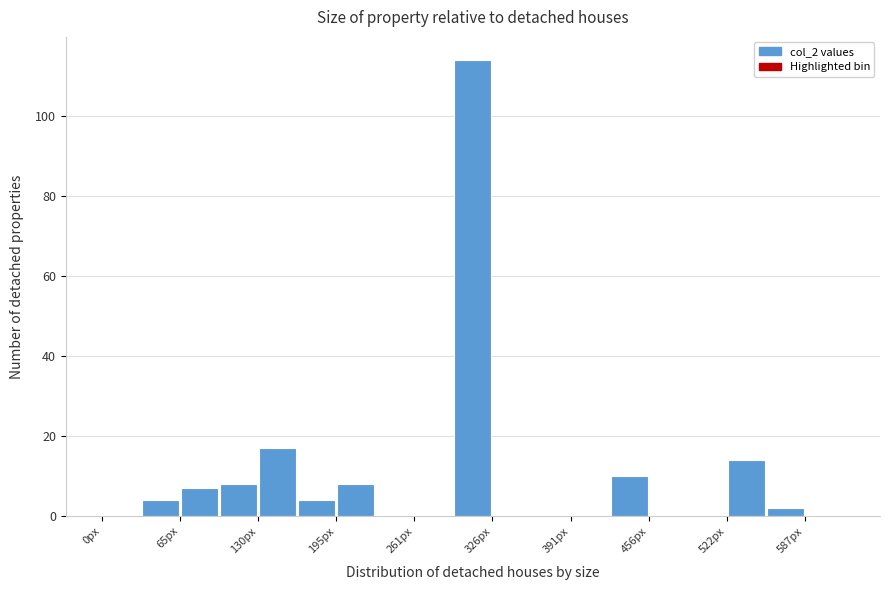

Read against the x-axis, roughly where is the centre of the tallest bar?

310